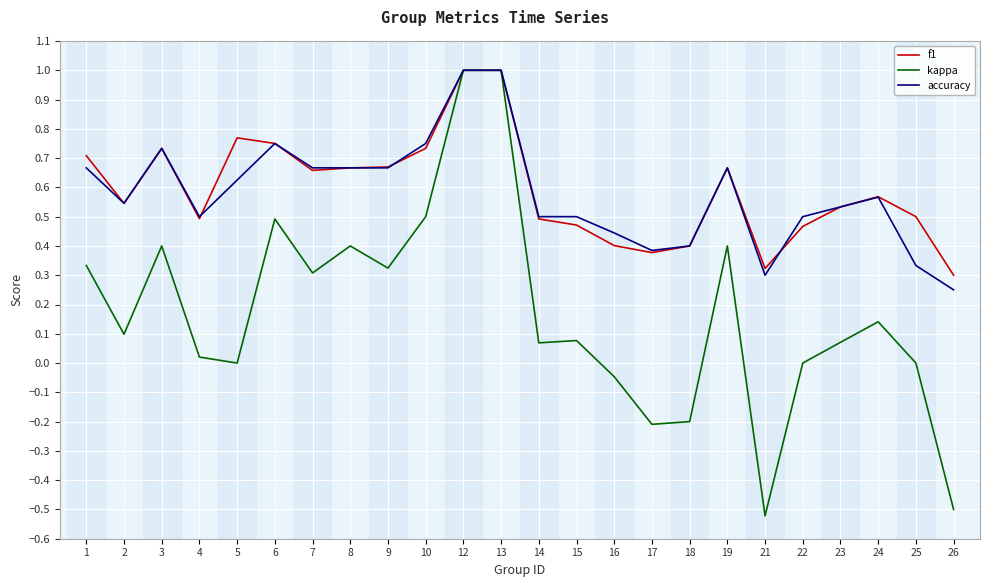

The value of f1 at 15 is 0.7. True or false?

False